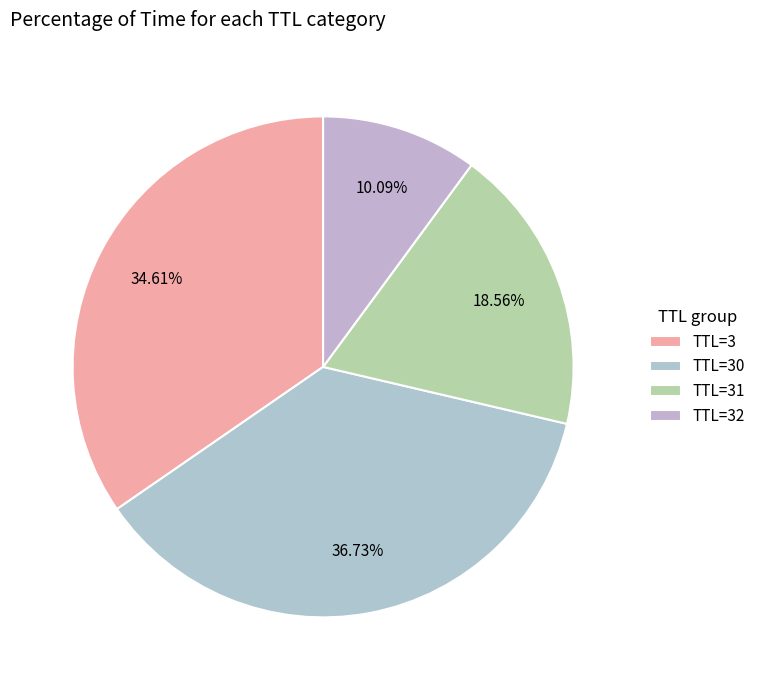

Count the number of slices in the pie.

4